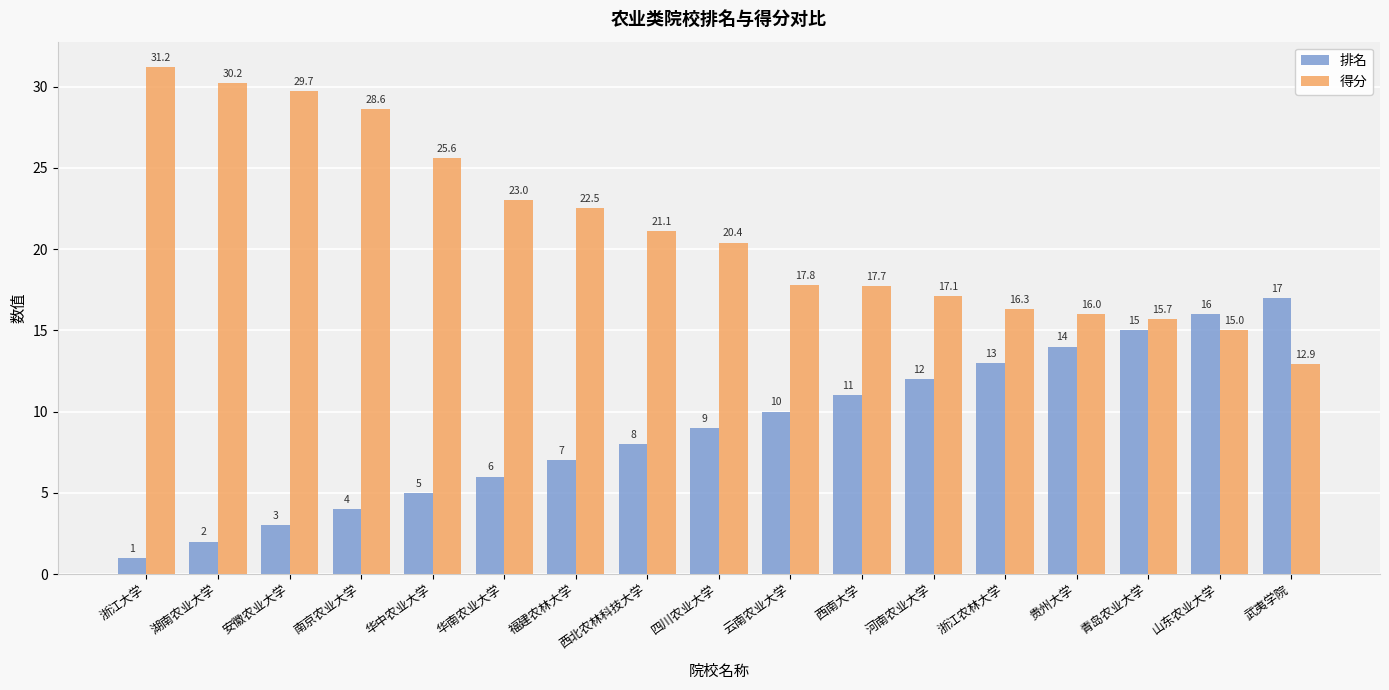

Is it true that 得分 equals 40.3 at 华南农业大学?

False